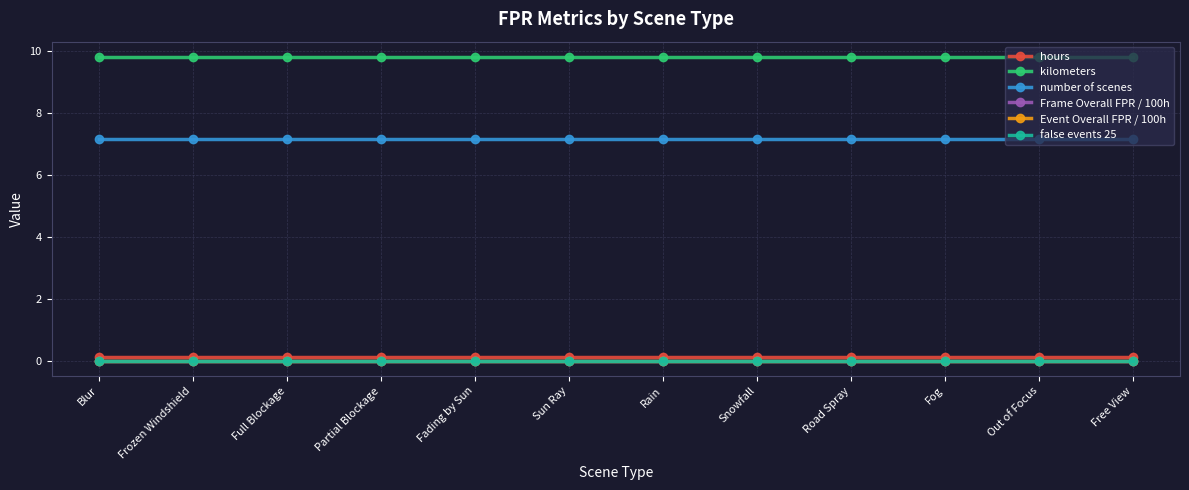

True or false: Frame Overall FPR / 100h and Event Overall FPR / 100h intersect in this chart.

False